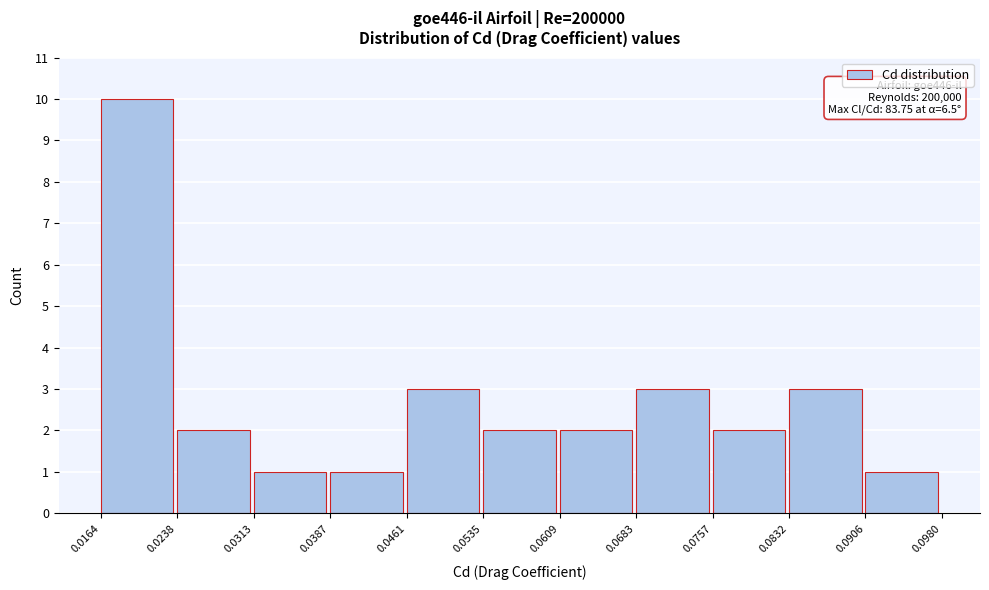

Over which range of the x-axis is the bar tallest?

0.0164 to 0.0238